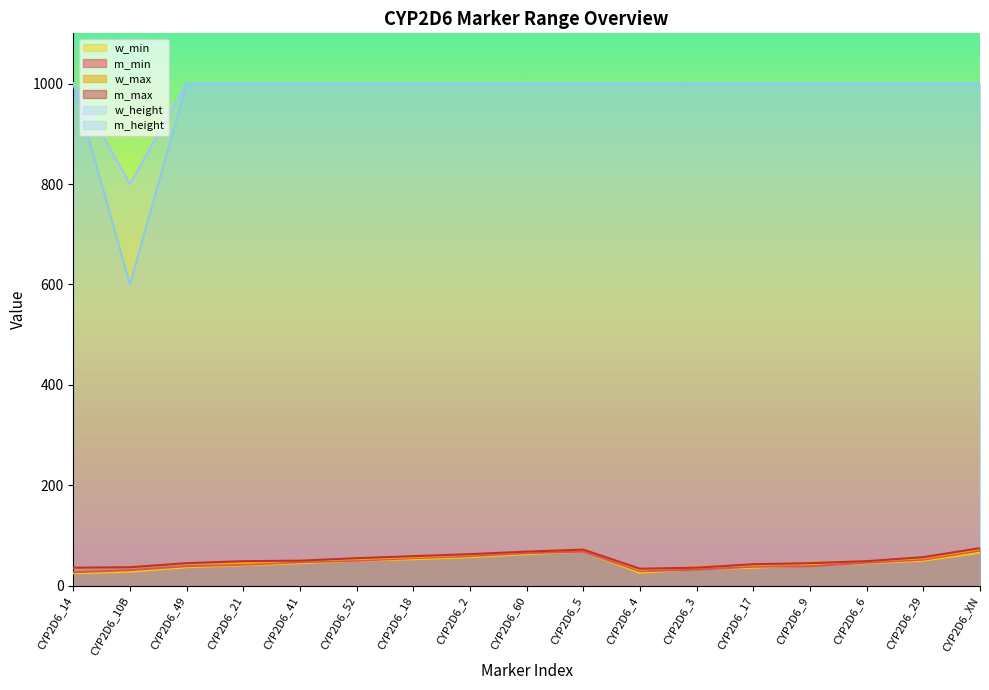

True or false: w_max and w_min cross at least once.

False